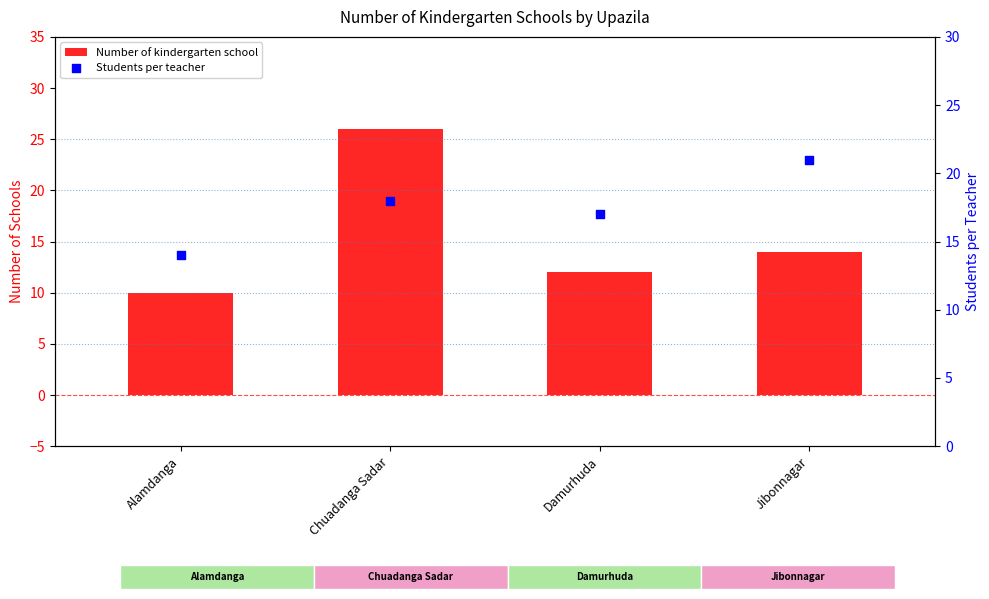

What is the total value across all series at Damurhuda?

29